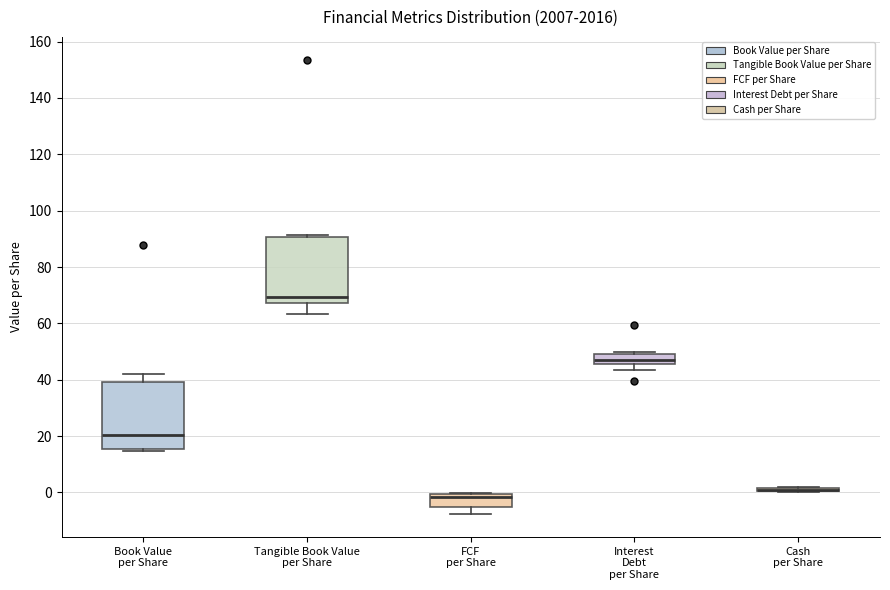

Where does the lower whisker of the box for Tangible Book Value per Share end on the y-axis? The values are not printed on the chart, so give them approximately, as read against the axis.

64